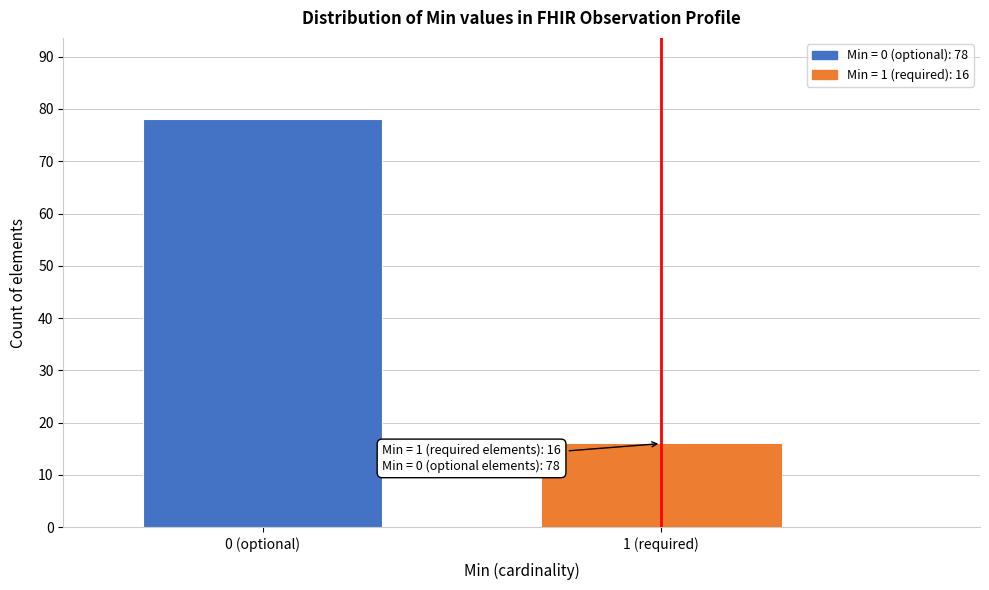

Reading left to right, transcribe all the data shown in this chart.

78	16